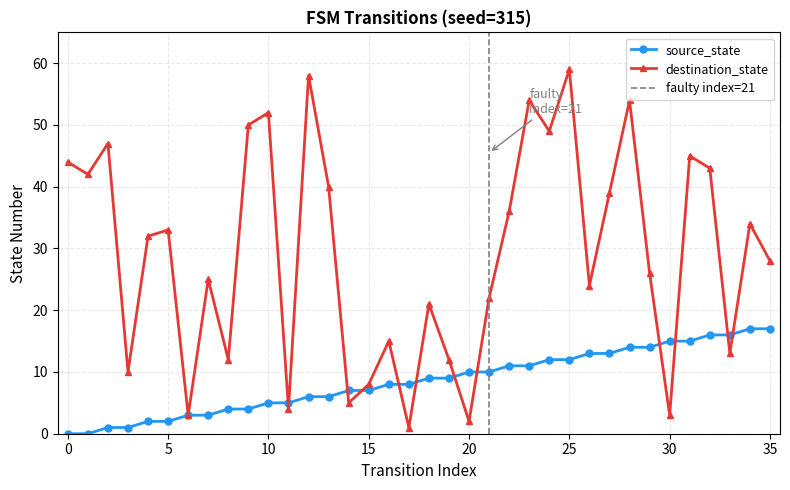

Which series changed the most between 1 and 6?

destination_state